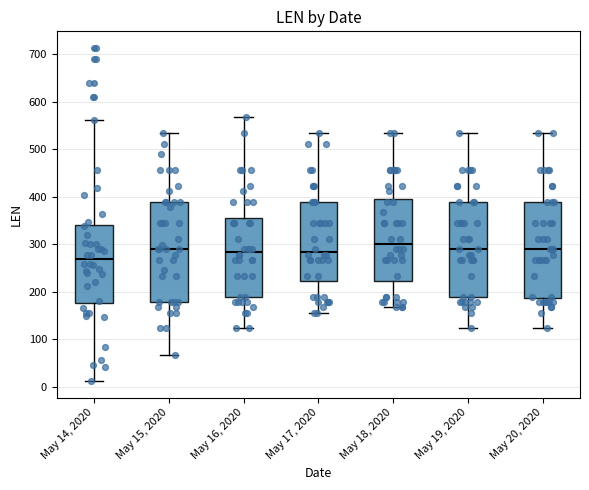

Which box has the lowest median line?

May 14, 2020